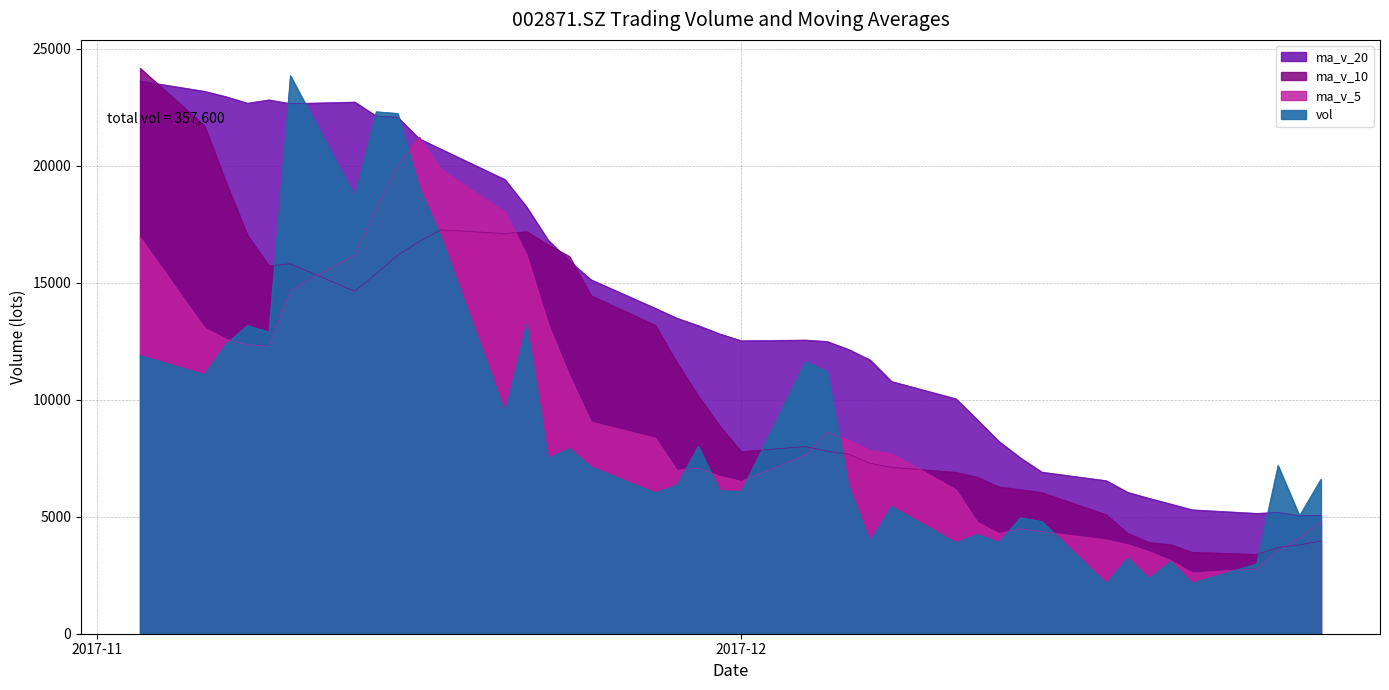

In ma_v_10, how many points are lower than both neighbors (excluding endpoints)?

5